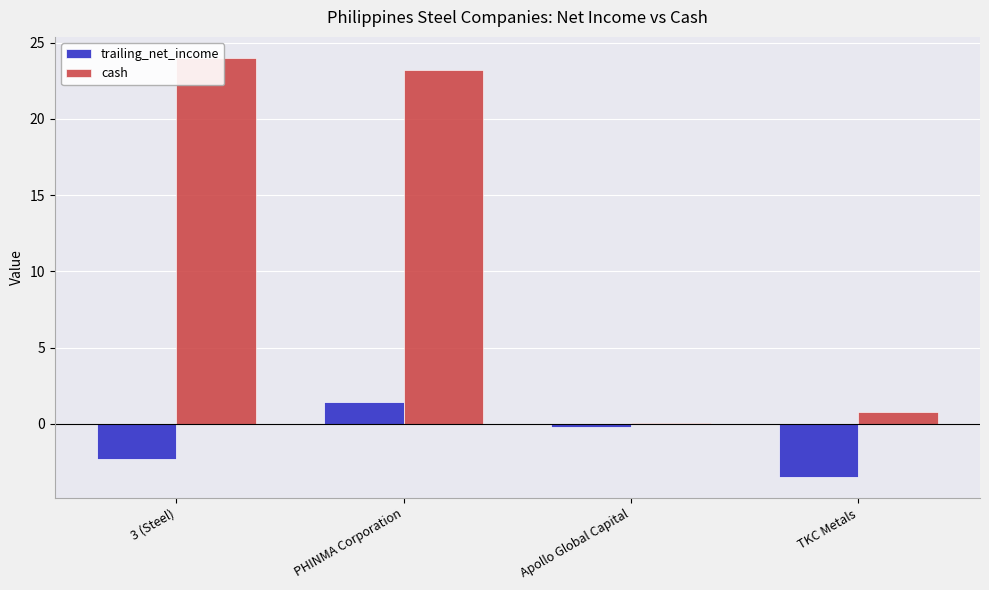

List the labels in order of trailing_net_income value, smallest first.

TKC Metals, 3 (Steel), Apollo Global Capital, PHINMA Corporation